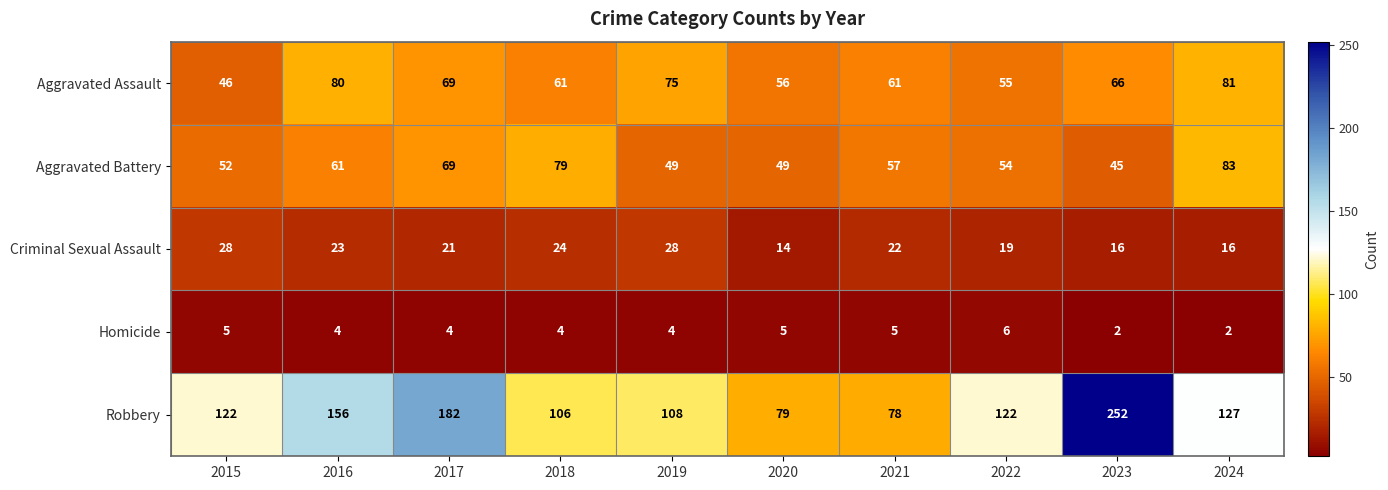

What is the maximum value shown in the chart?

252